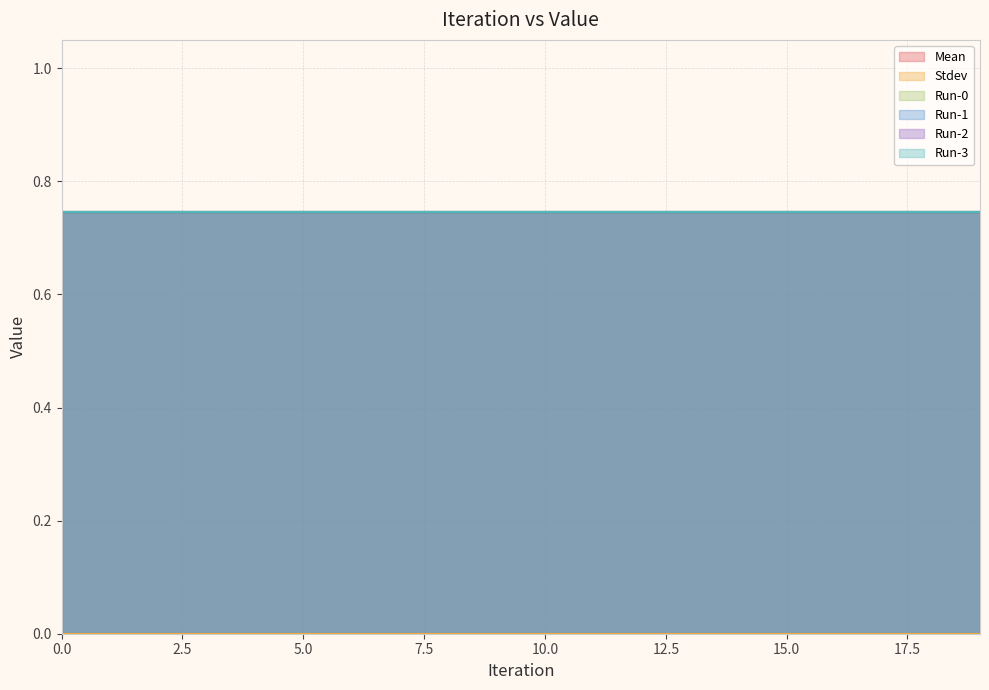

What is the minimum value for Mean?

0.7